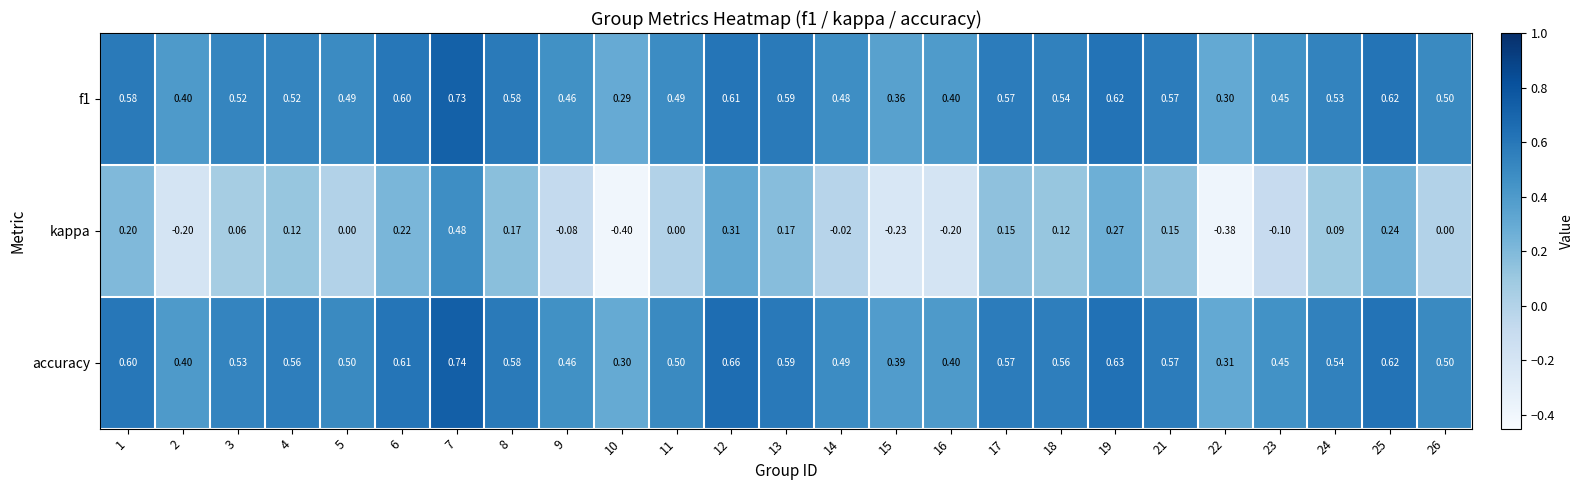

Which series changed the most between 13 and 19?

kappa